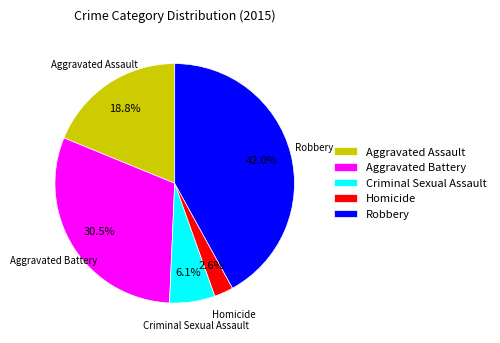

What percentage is NOT represented by Robbery?

58.0%